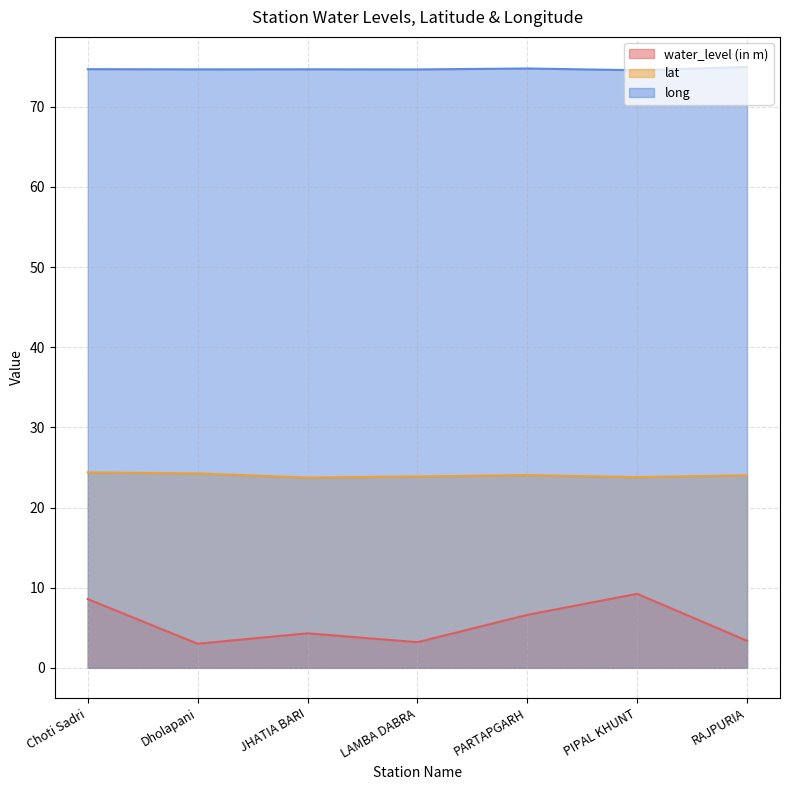

What is the label of the 7th point from the right?

Choti Sadri